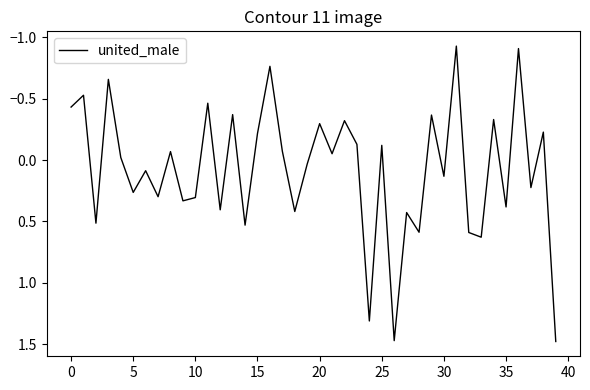

True or false: the data has more than 0 interior local peaks.

True